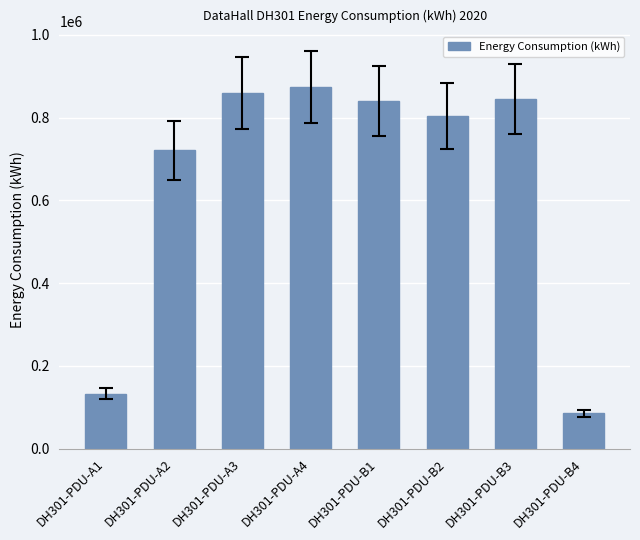

How many series are shown in this chart?

1